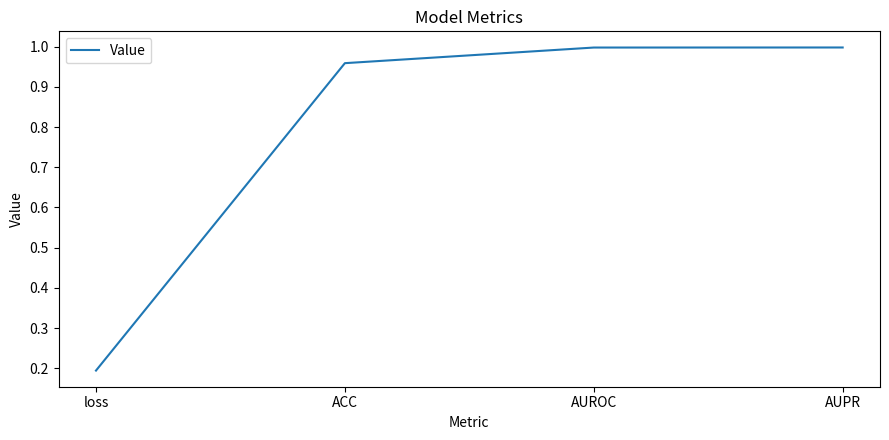

True or false: the data has more than 1 interior local peaks.

False